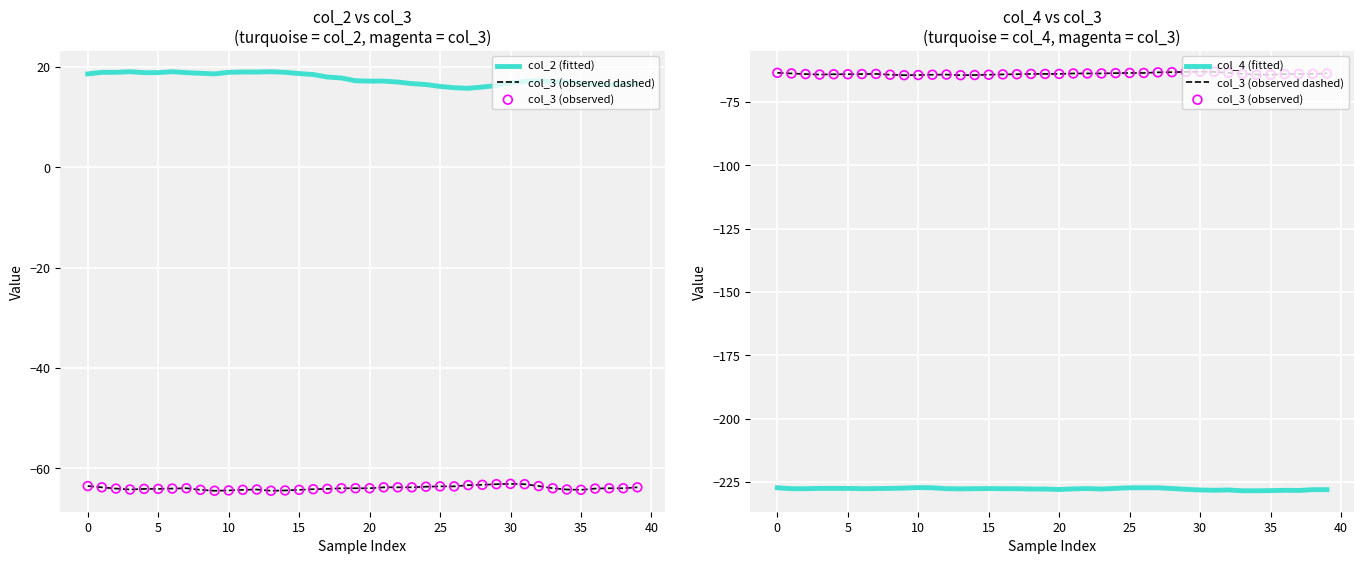

At how many categories does at least one series exceed -203?

40